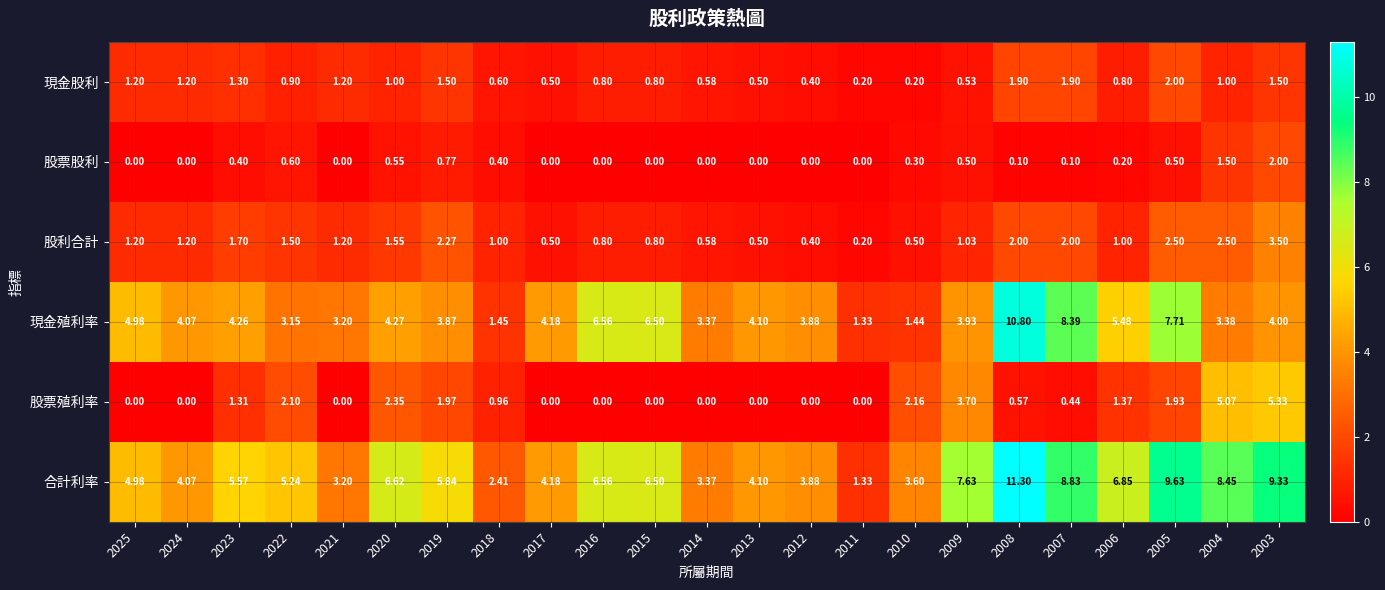

Which series has the largest total across all categories?

合計利率